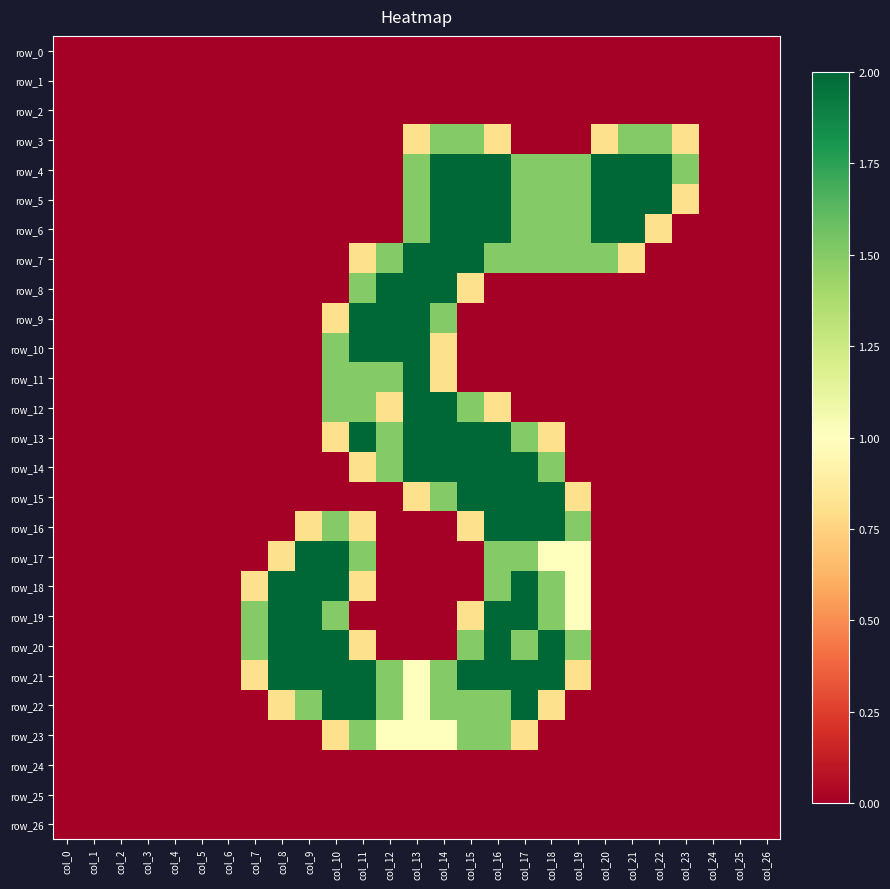

What is the difference between the second highest and minimum values in the row_10 series?

2.0